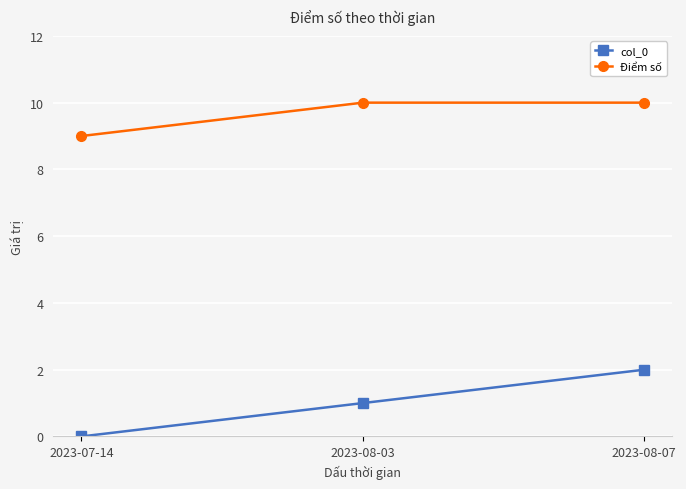

What position from the right is 2023-07-14?

3